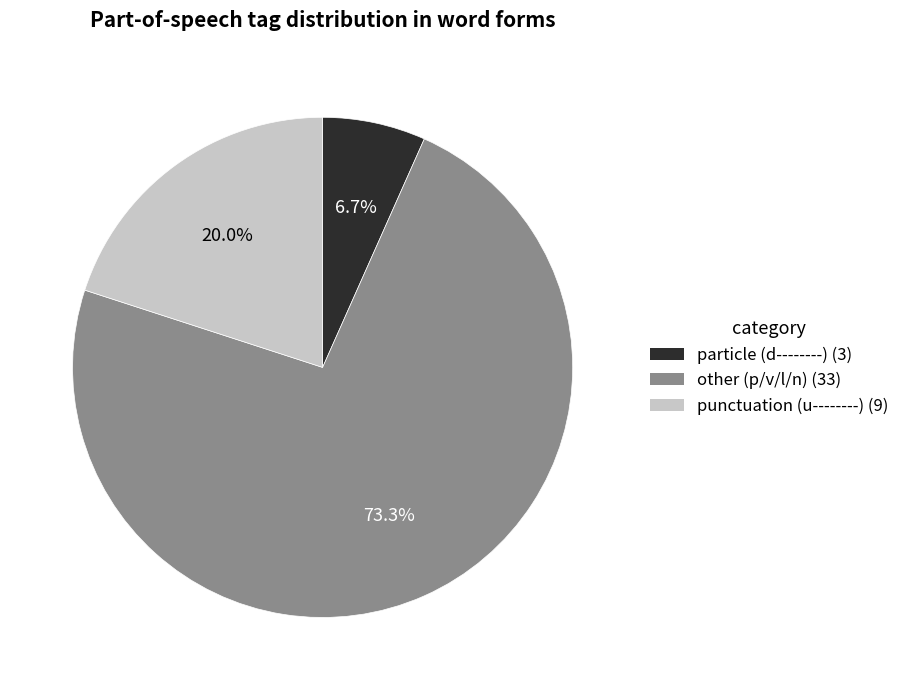

Does any single category account for the majority?

Yes